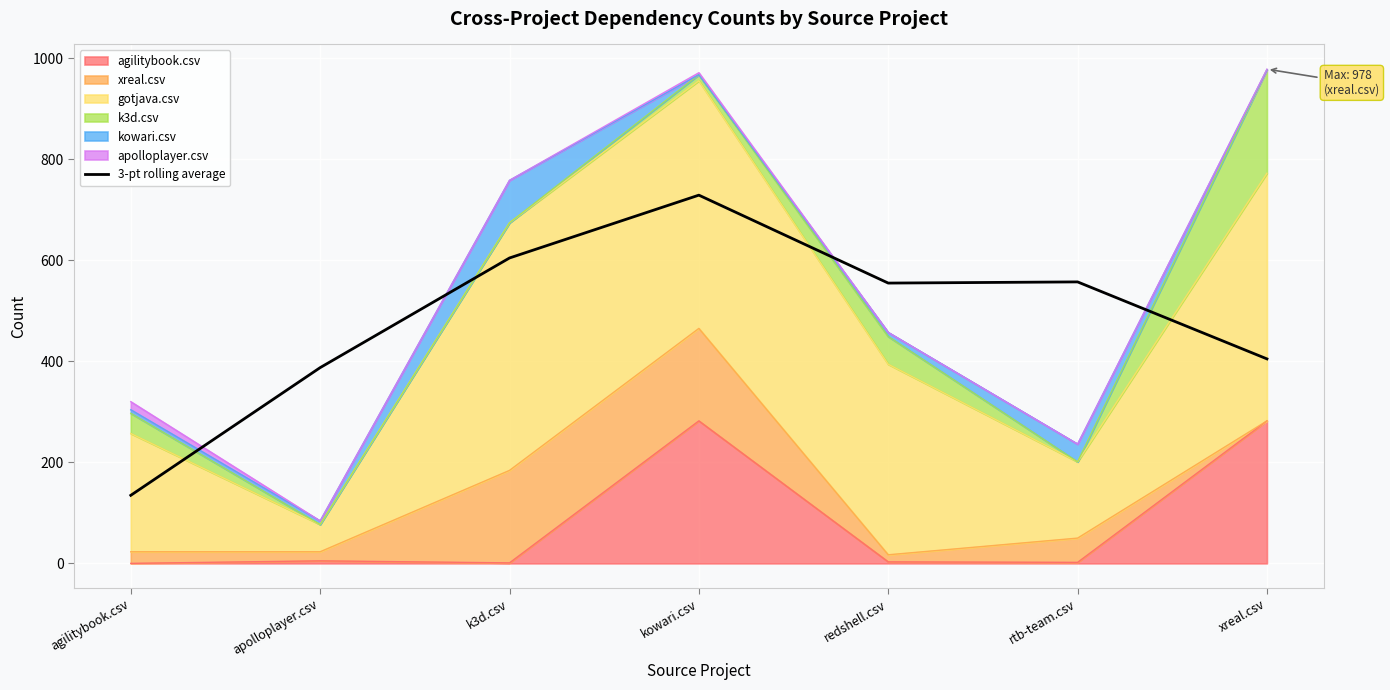

The value at redshell.csv is 213.7. True or false?

False